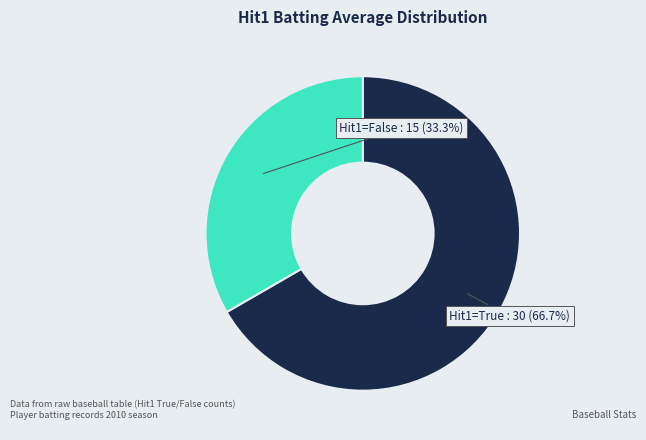

Does any single category account for the majority?

Yes